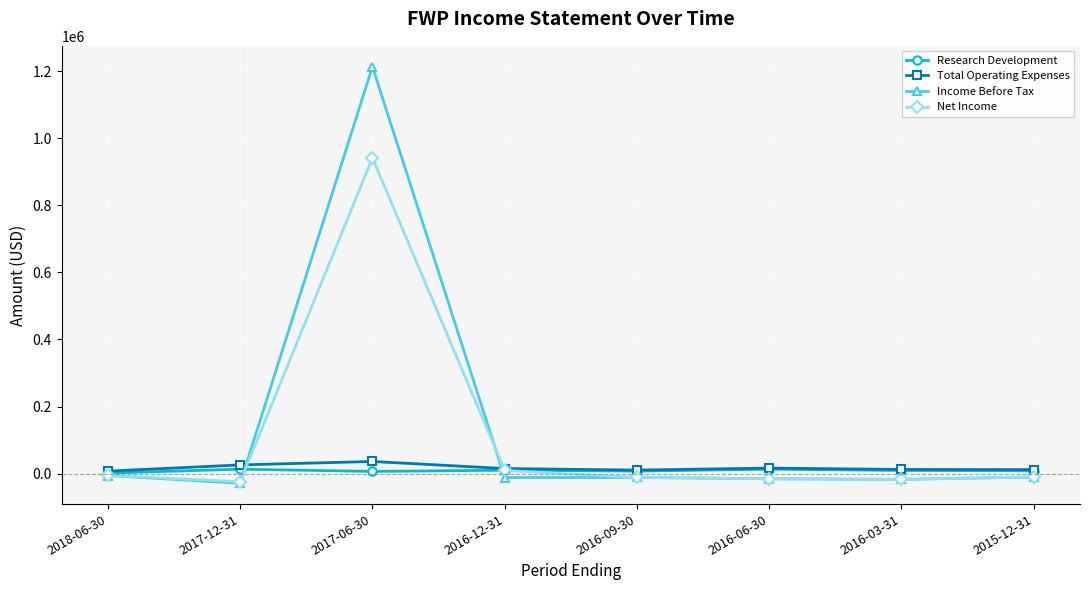

What is the label of the 5th point from the left?

2016-09-30